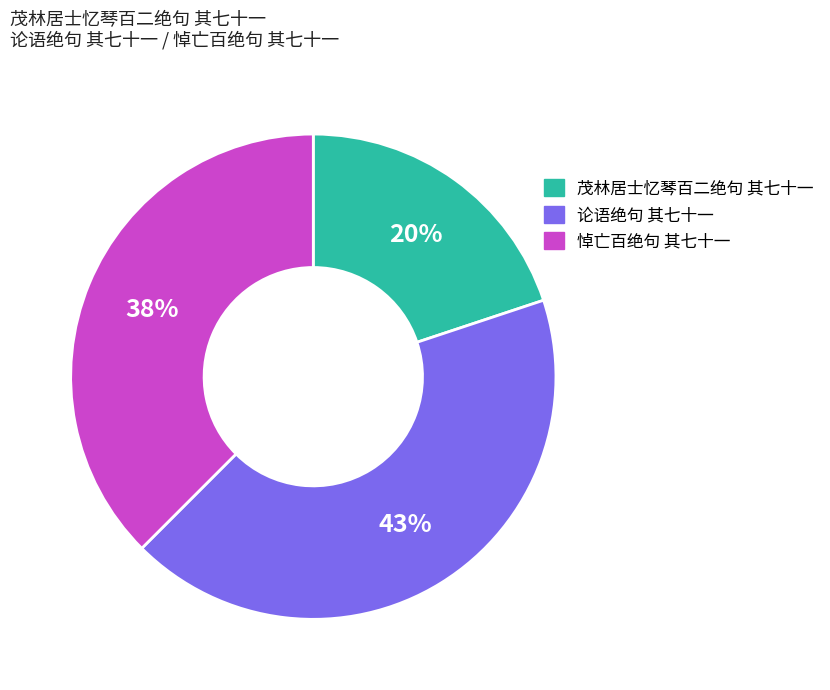

Is it true that 茂林居士忆琴百二绝句 其七十一 is 11% of the pie?

False